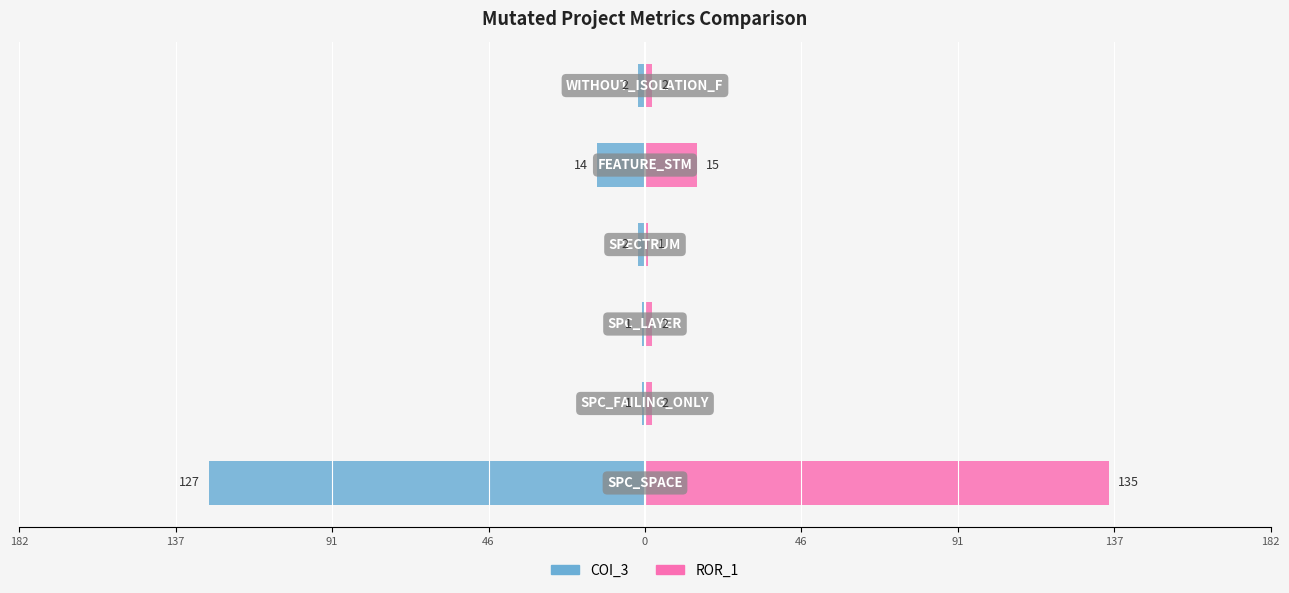

What is the maximum value shown in the chart?

135